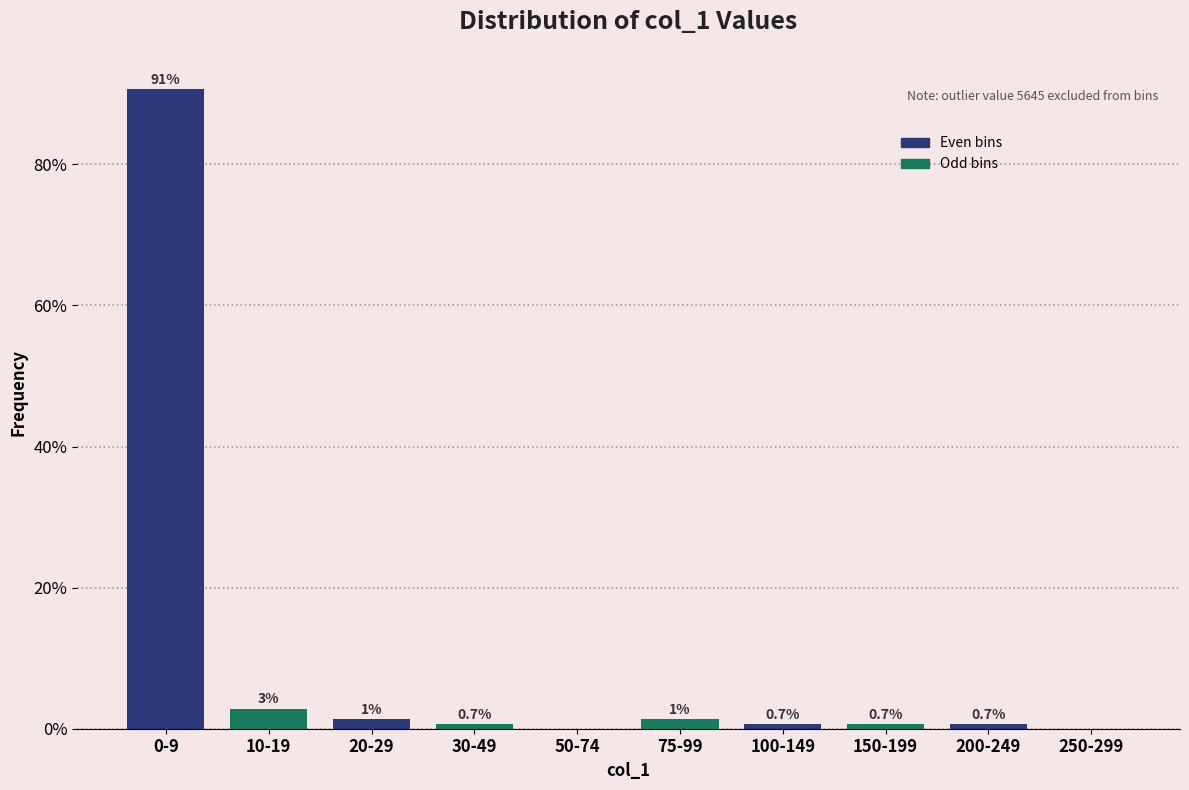

What is the maximum value shown in the chart?

90.7